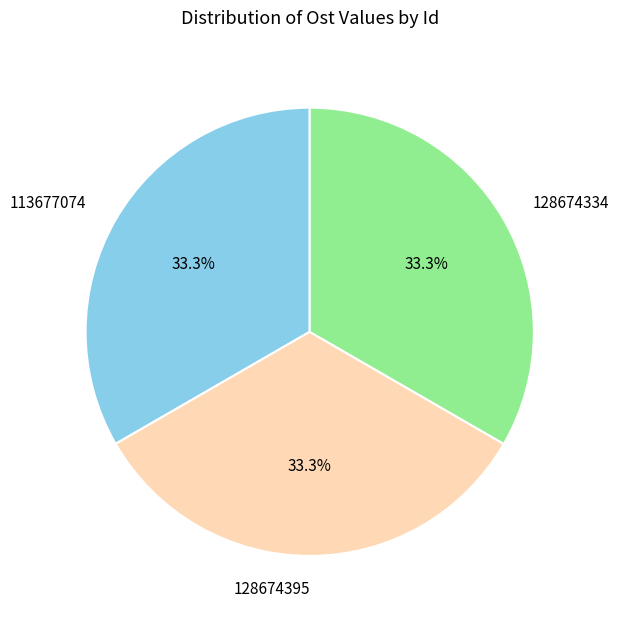

What is the ratio of the value at 113677074 to the value at 128674334?

1.0